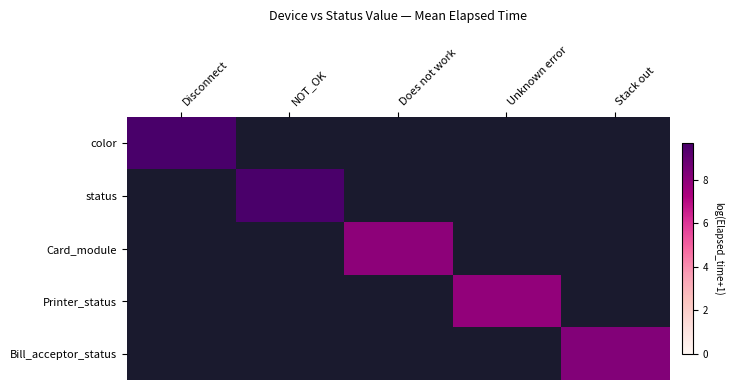

Which category has the highest value across all series?

NOT_OK